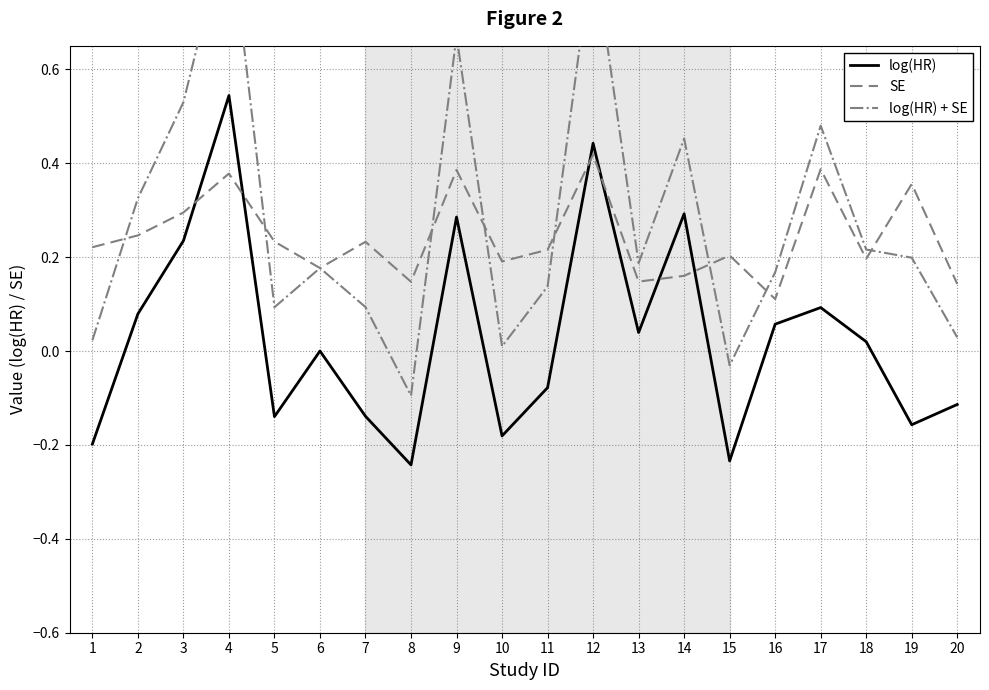

Which category has the lowest value in the log(HR) + SE series?

8